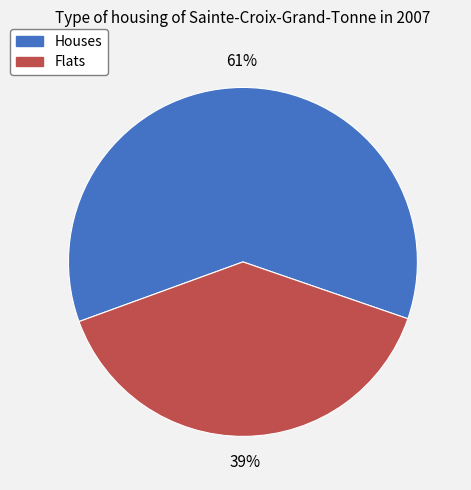

Is Flats the majority of the pie?

No